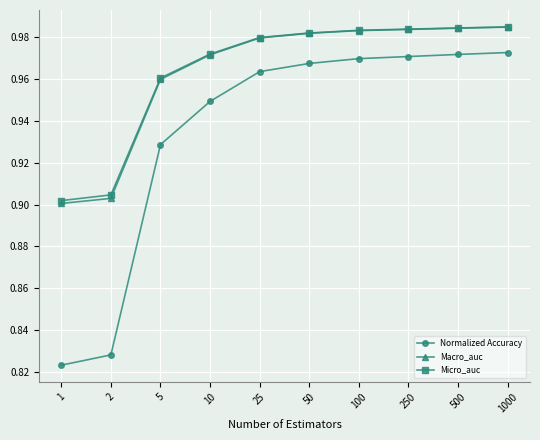

At how many categories does at least one series exceed 0?

10